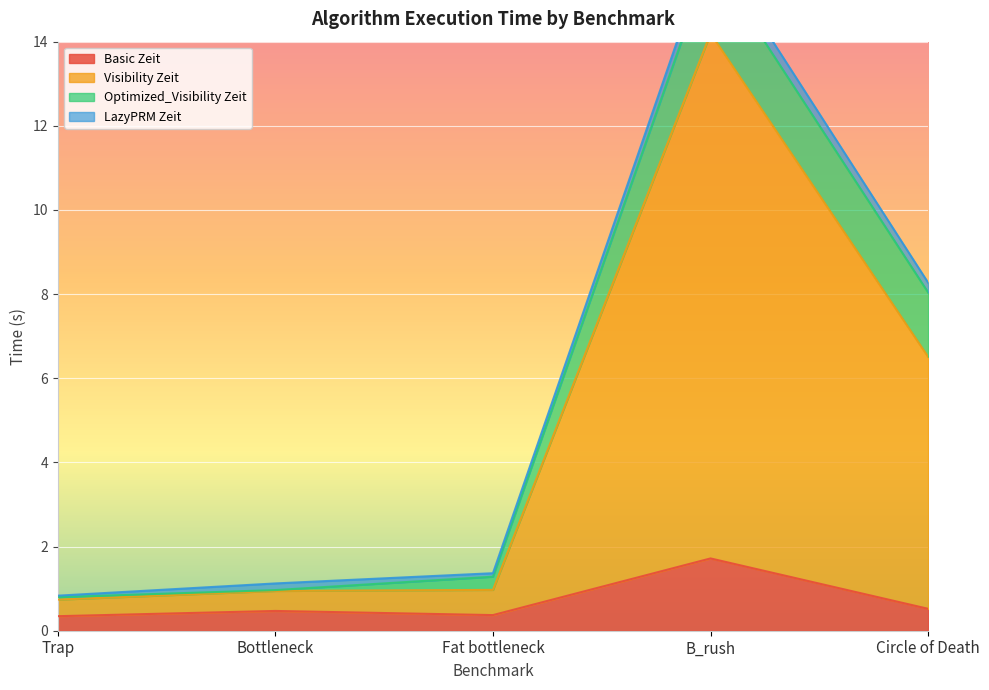

How many Basic Zeit values are between 0 and 1?

4